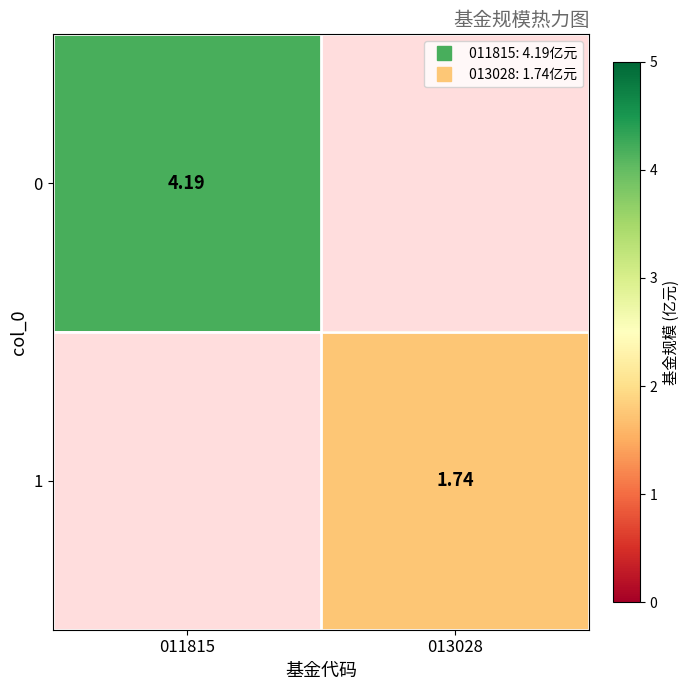

What is the difference between the highest and lowest values at 011815?

4.2